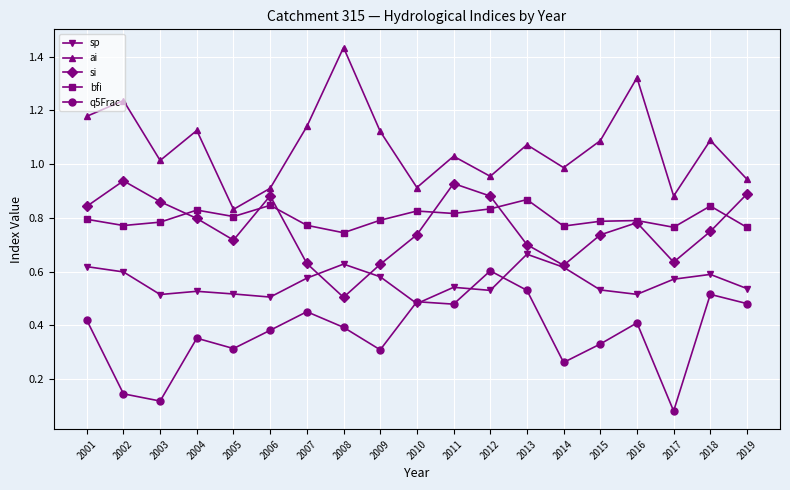

True or false: bfi and ai intersect in this chart.

False